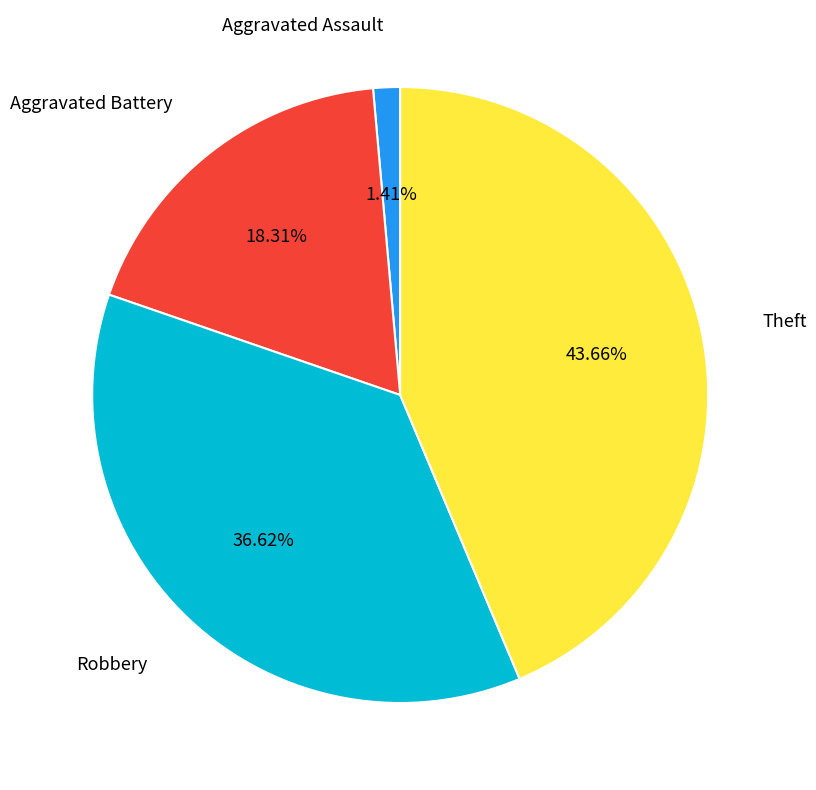

Is there any slice that represents more than half of the pie?

No